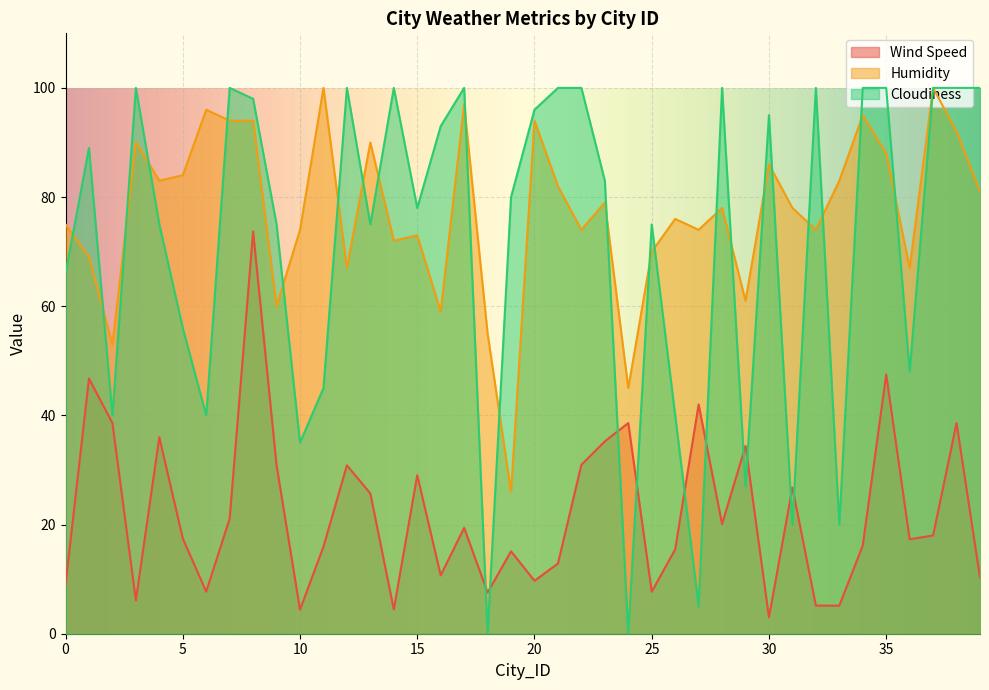

True or false: Wind Speed and Humidity cross at least once.

False